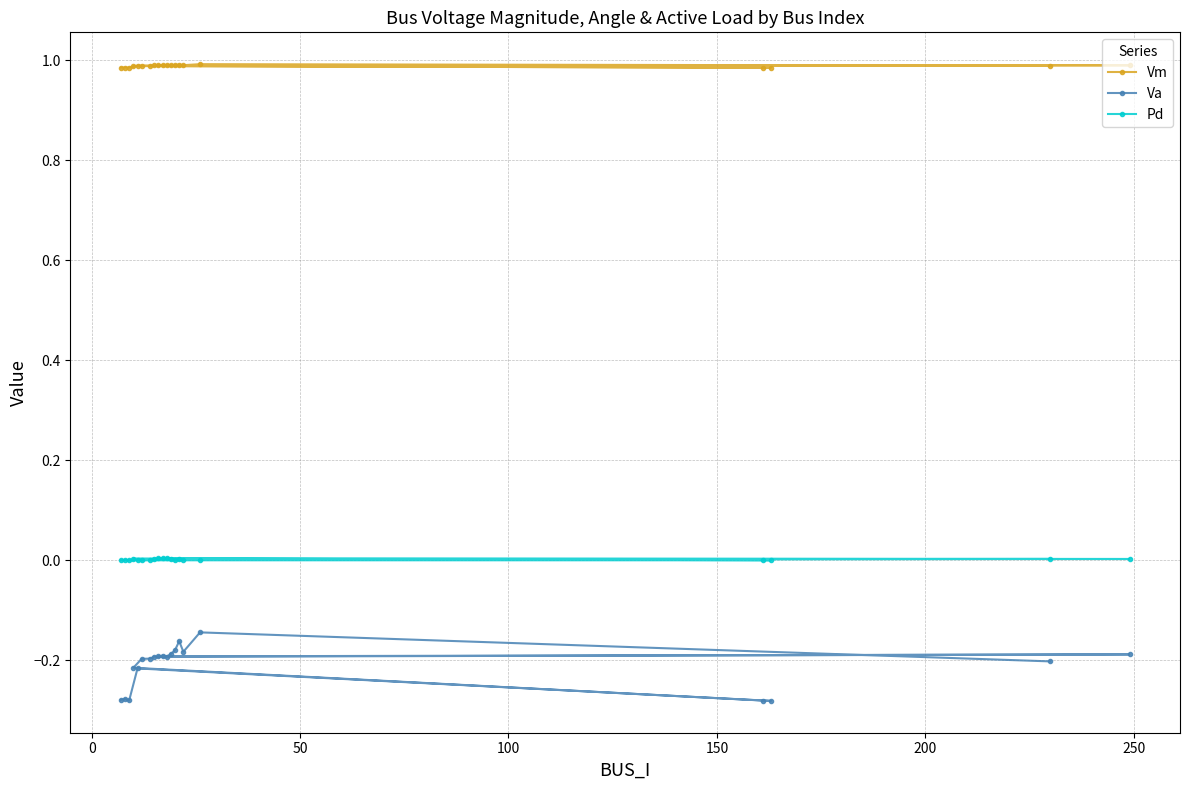

True or false: Pd and Va cross at least once.

False